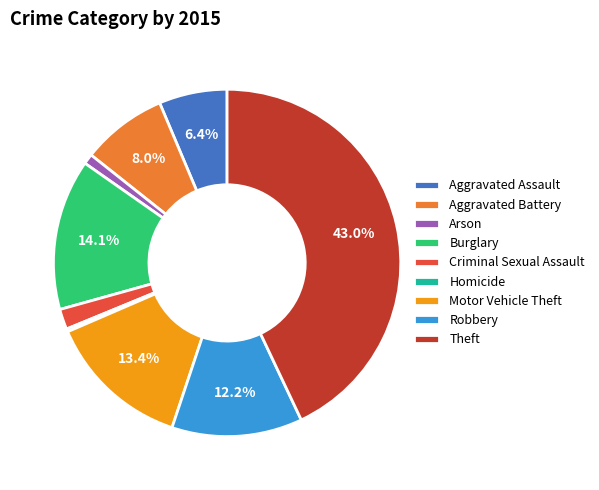

To the nearest percent, what is the difference between the largest and smallest slice percentages?

43%